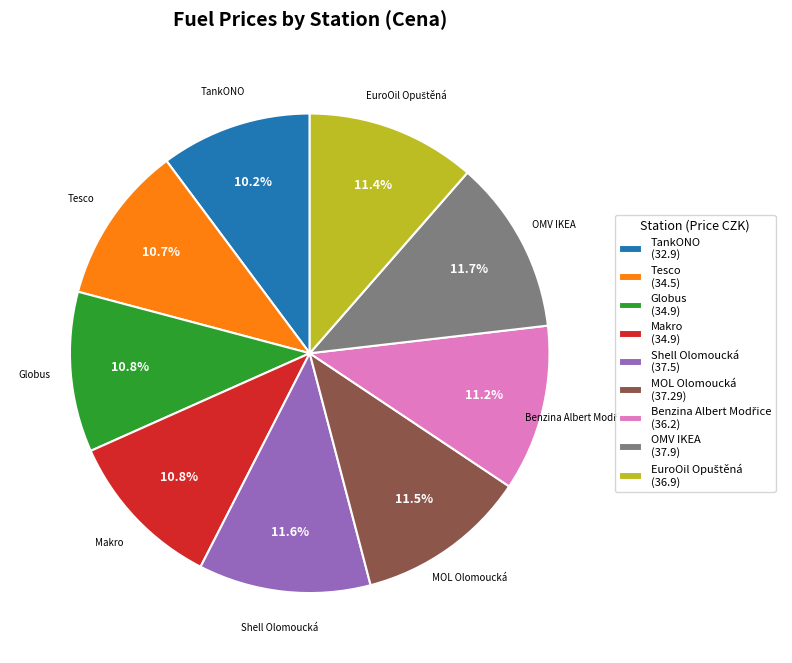

Do TankONO (32.9) and Makro (34.9) together represent more than half of the pie?

No